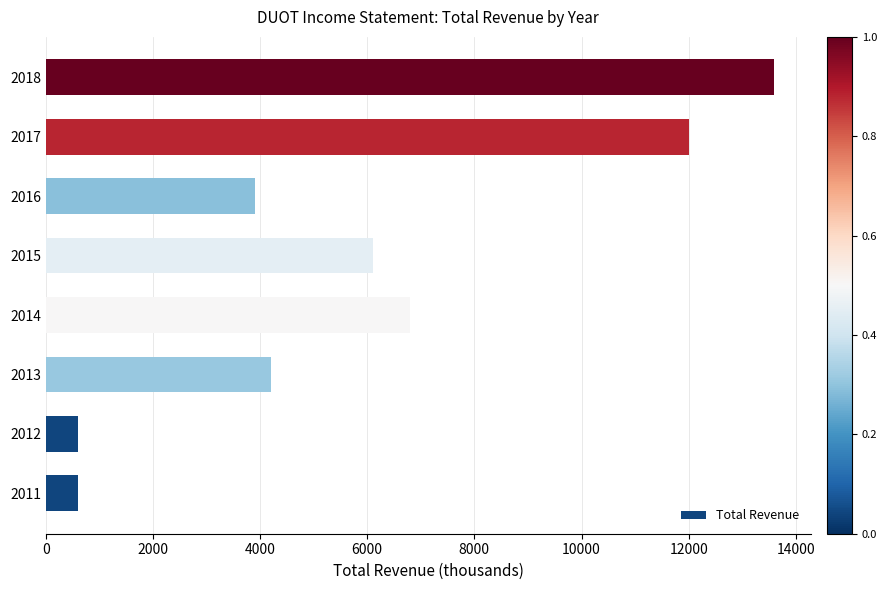

Where is the data nearest to the value 7100?

2014